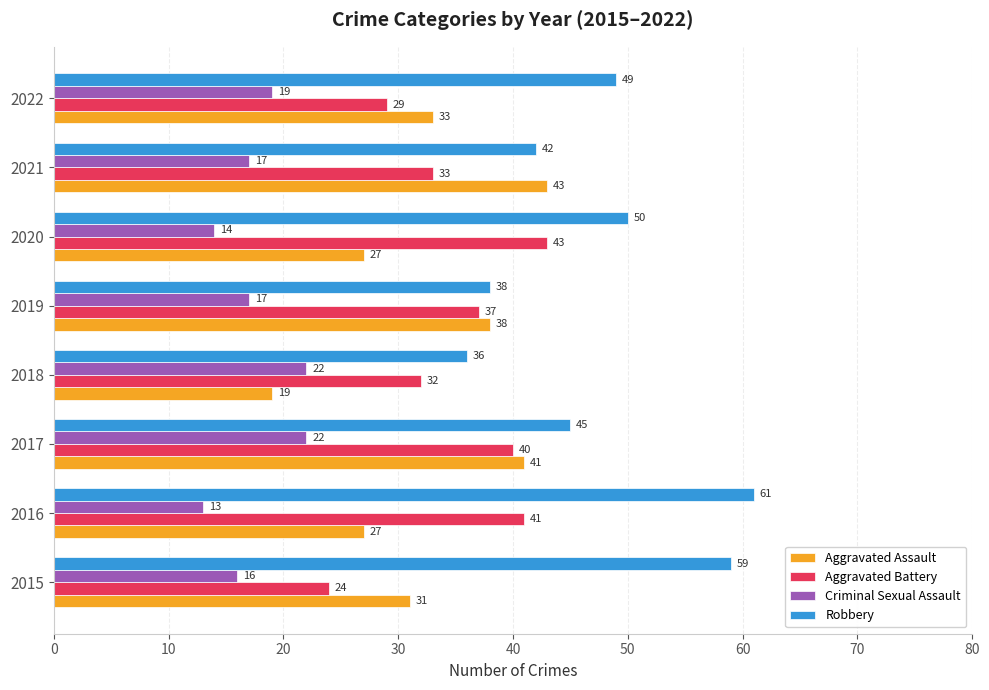

Rank the series at 2017 from highest to lowest value.

Robbery, Aggravated Assault, Aggravated Battery, Criminal Sexual Assault